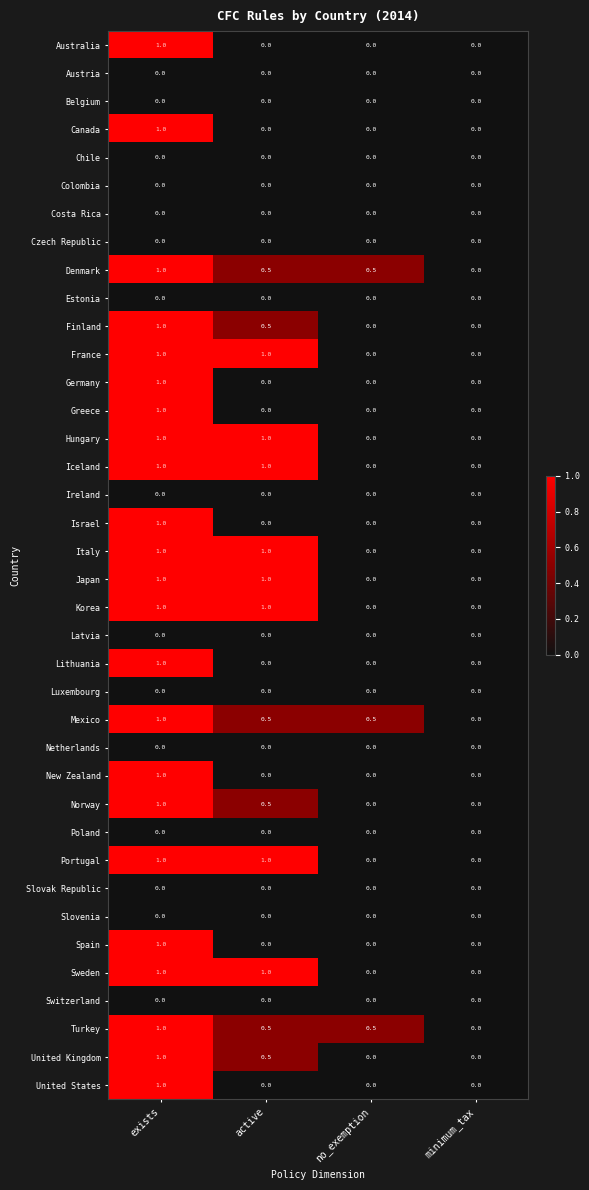

What is the difference between the maximum and second lowest values in the Sweden series?

1.0